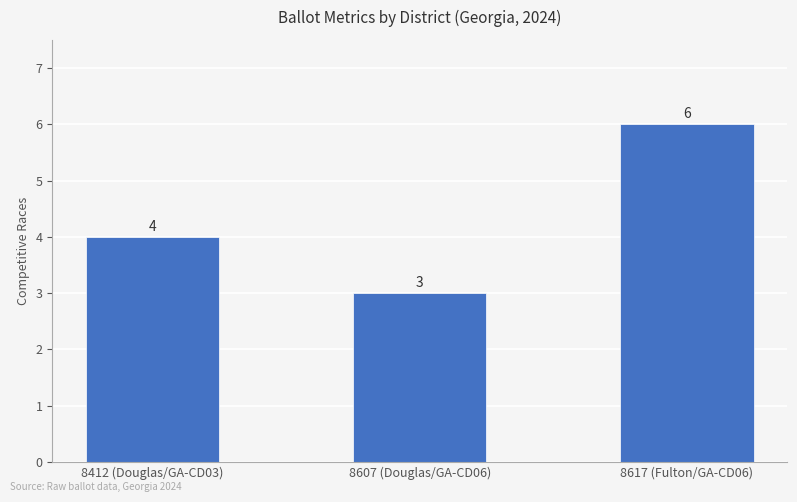

What is the difference between the maximum and minimum values?

3